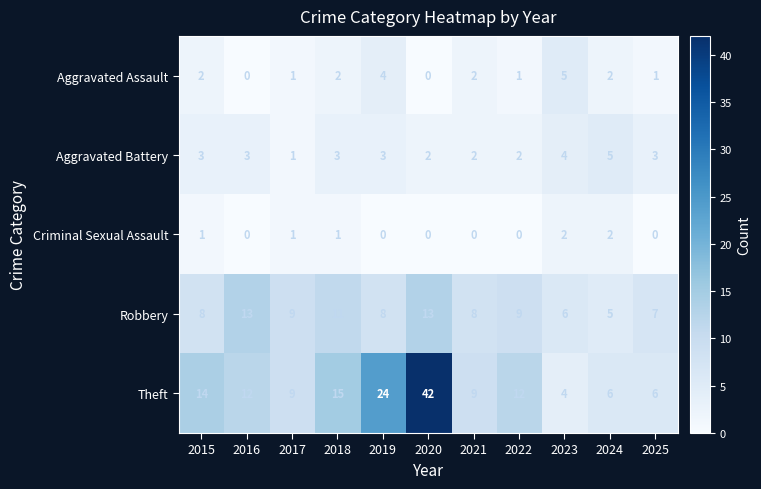

The Theft series shows 9 at 2021. True or false?

True